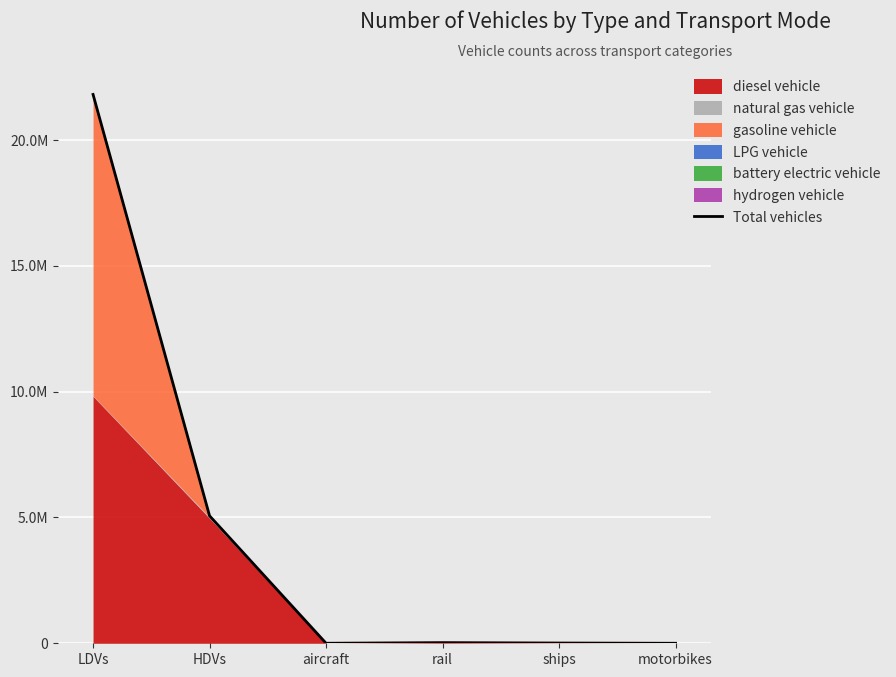

At which label does the data first exceed 26052?

LDVs